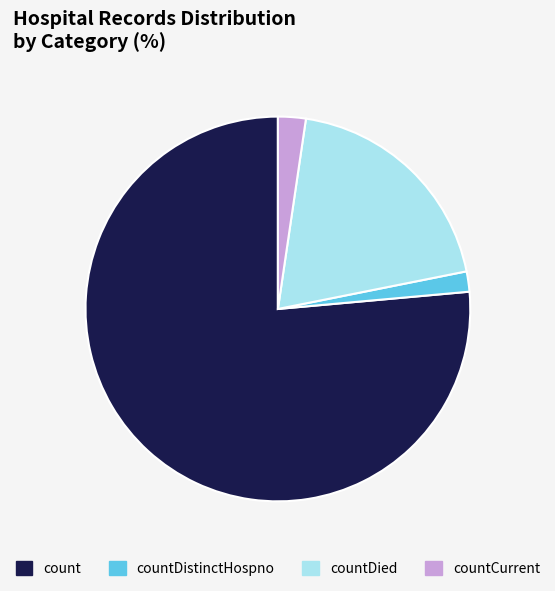

Is there any slice that represents more than half of the pie?

Yes